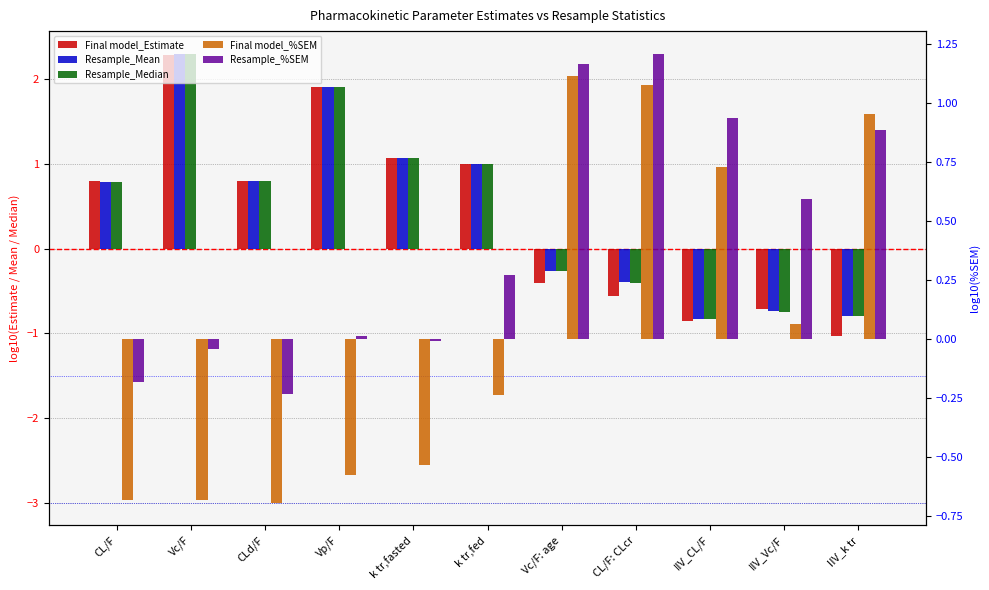

Is it true that Resample_Median equals 1.1 at k tr,fasted?

True